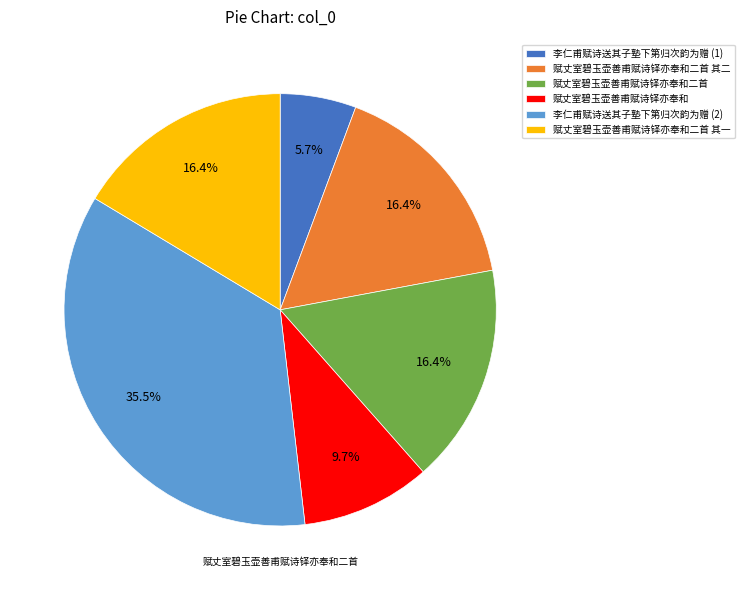

The 赋丈室碧玉壶善甫赋诗铎亦奉和二首 其一 slice represents 16% of the pie. True or false?

True